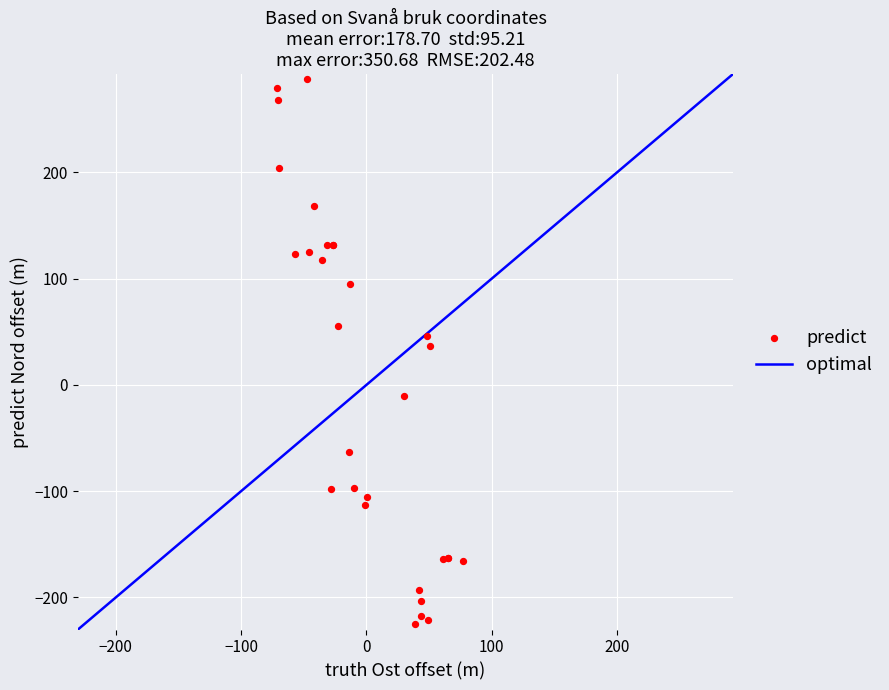

What Y value in the scatter plot is closest to 31?

36.9